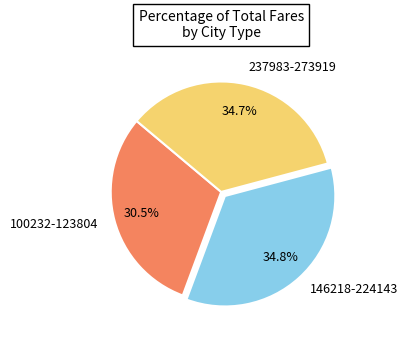

Is 100232-123804 the majority of the pie?

No